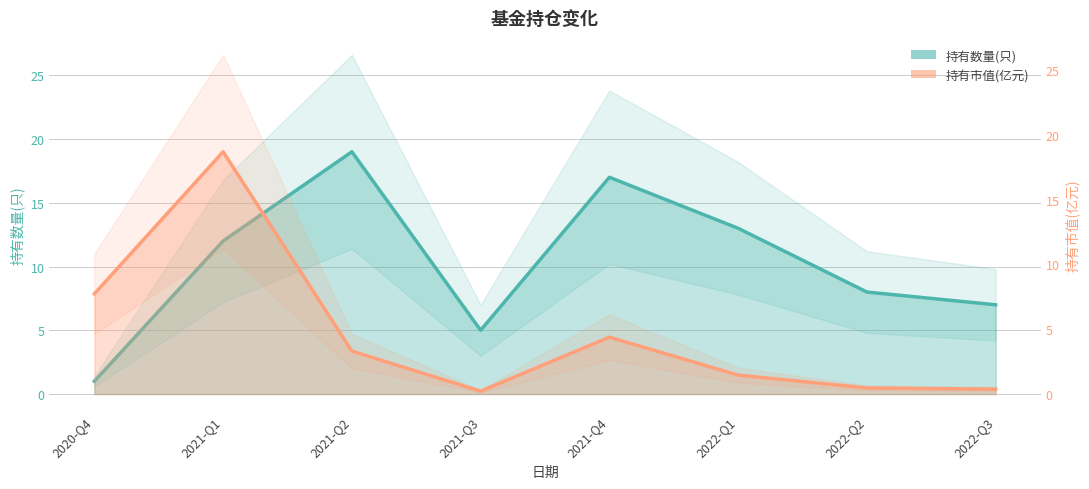

What position from the left is 2020-Q4?

1